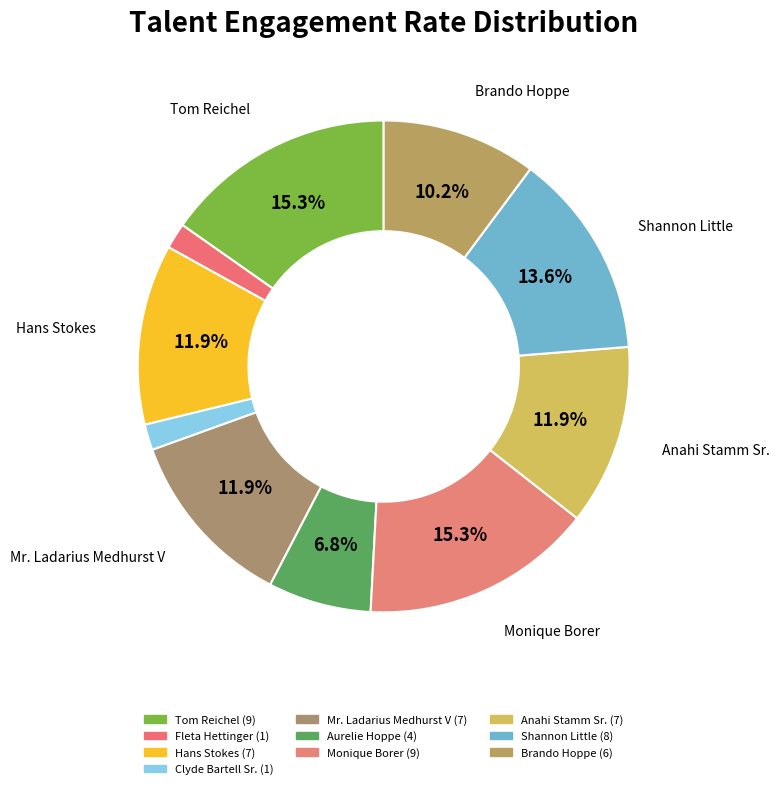

Count the number of slices in the pie.

10